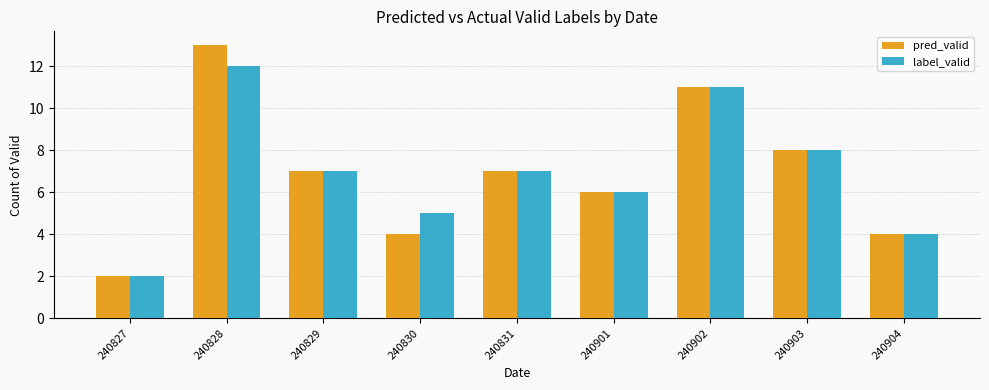

What are all the series names shown in the legend?

pred_valid, label_valid